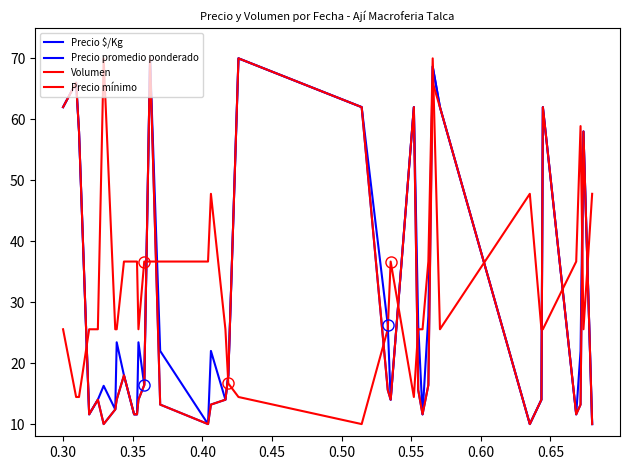

What is the smallest value displayed?

10.0